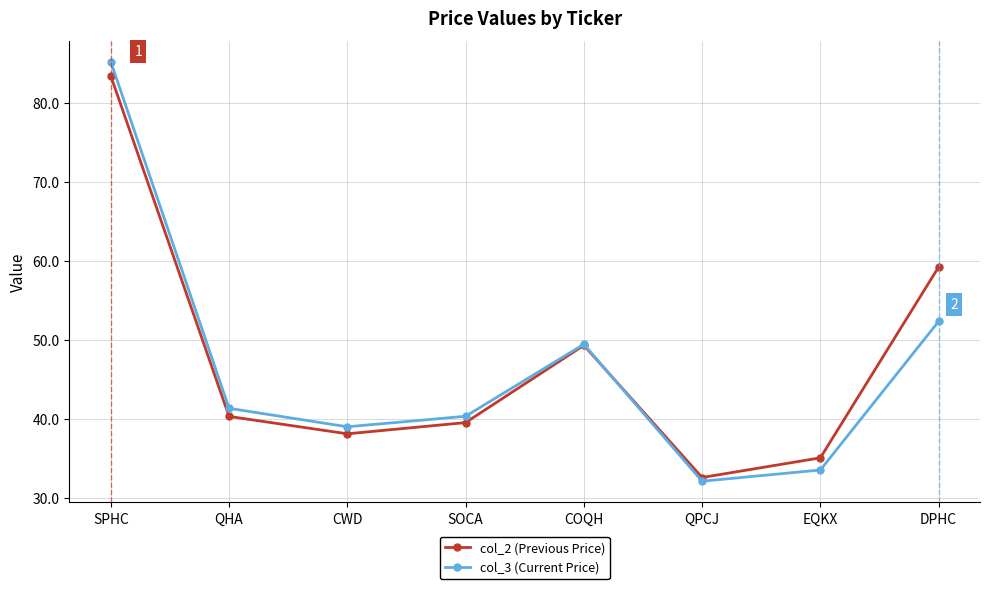

Rank the series by their maximum value, from highest to lowest.

col_3 (Current Price), col_2 (Previous Price)